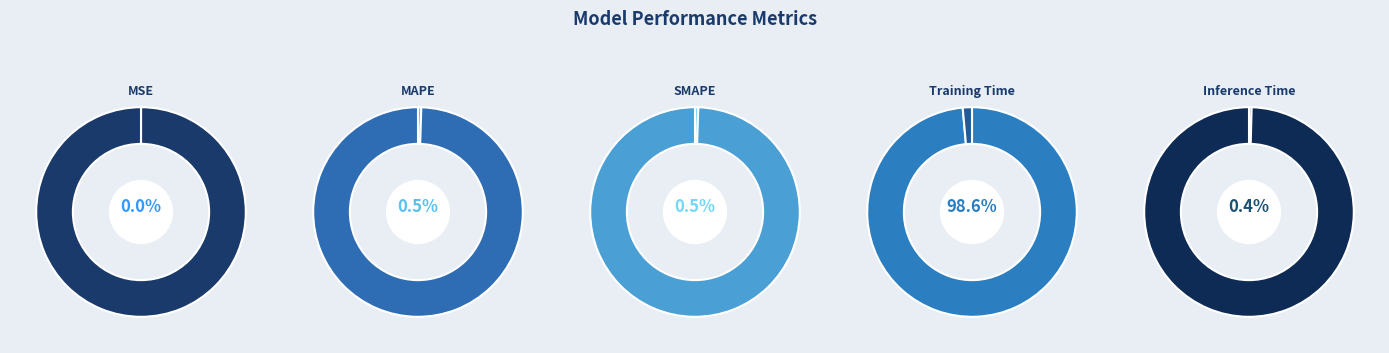

Does any single category account for the majority?

Yes